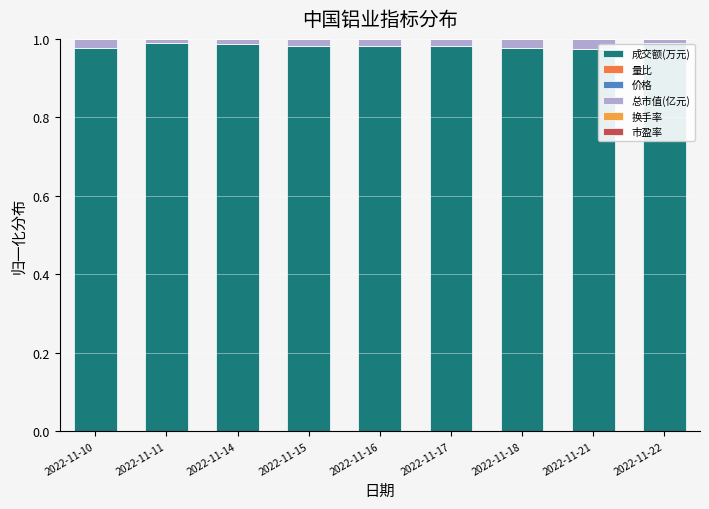

The 成交额(万元) series shows 0.5 at 2022-11-15. True or false?

False